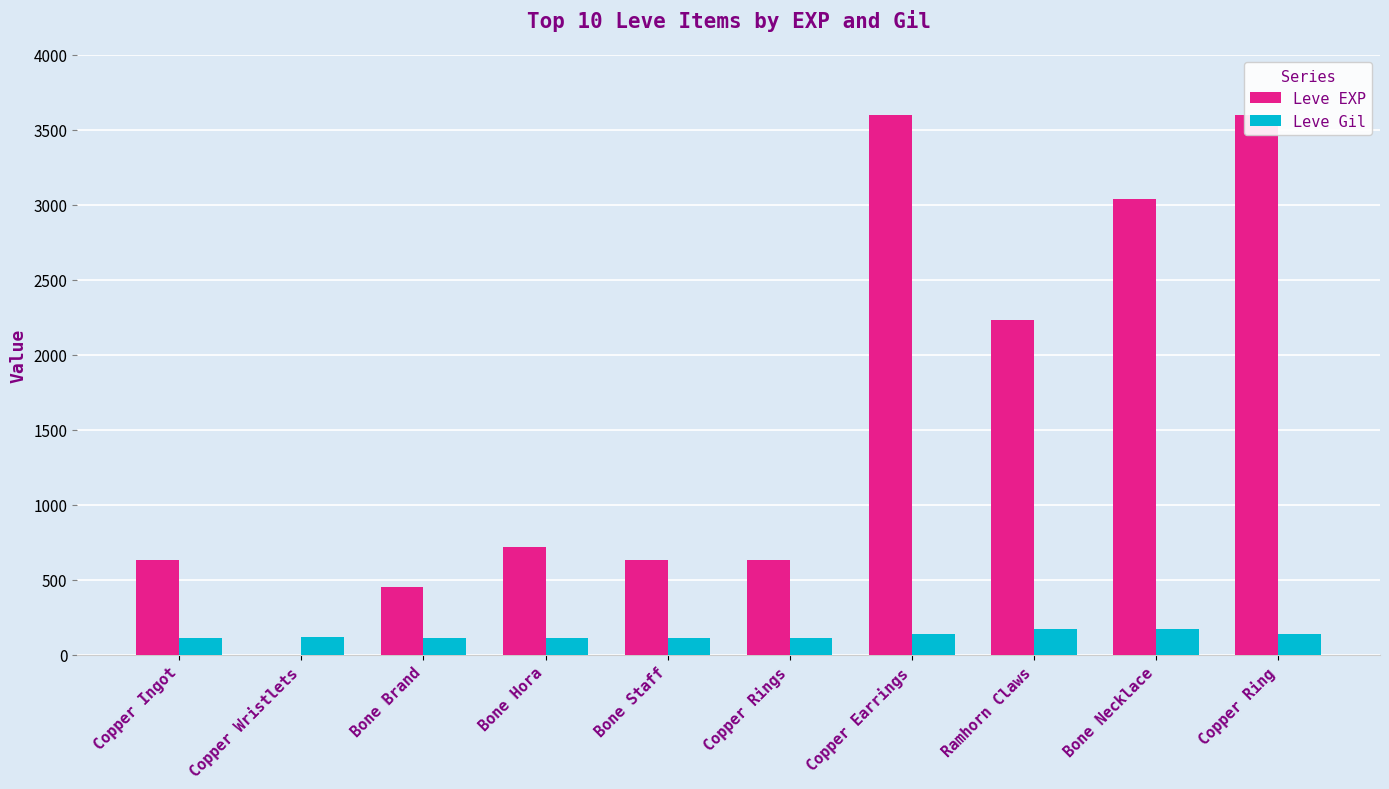

What is the difference between the maximum and second lowest values in the Leve Gil series?

58